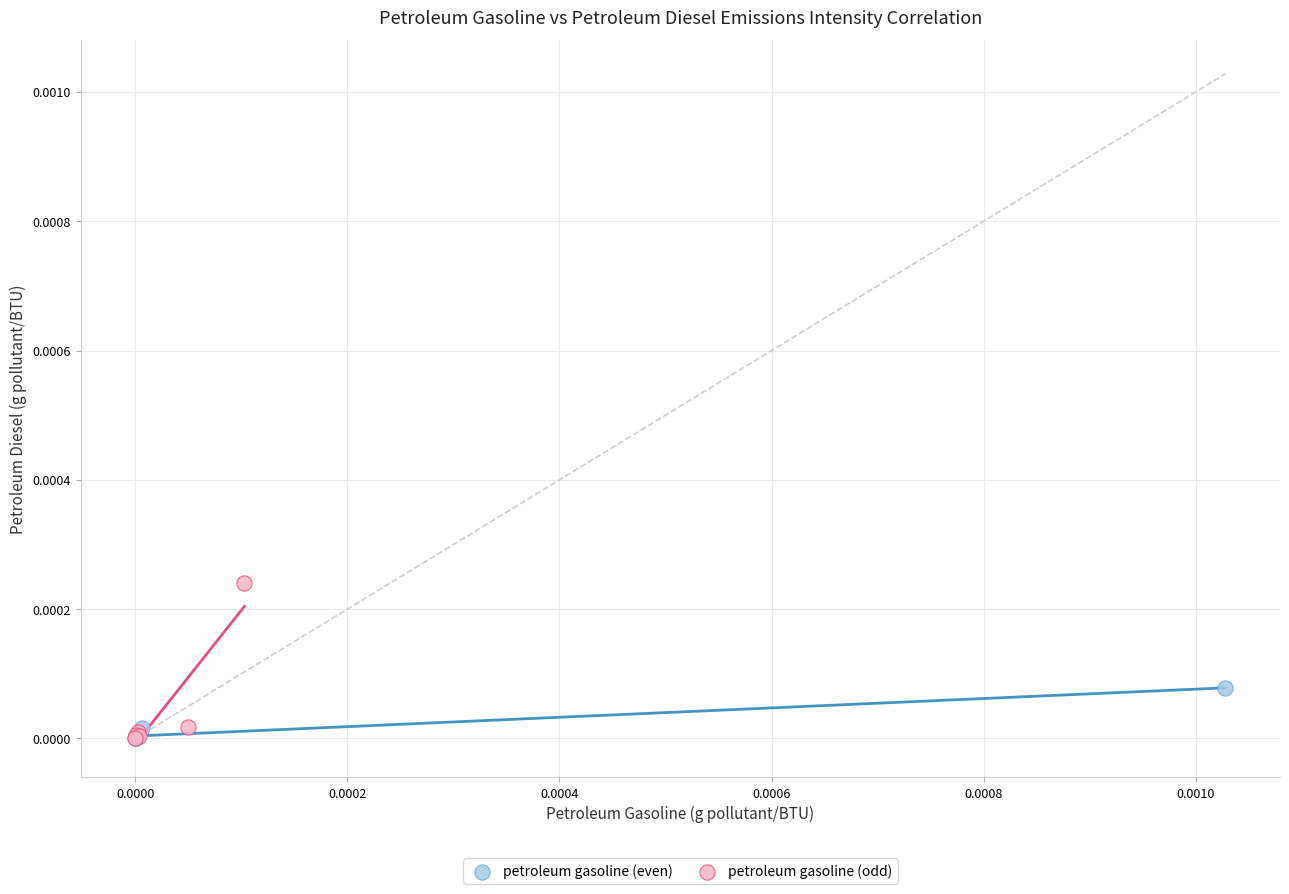

Which series has the widest spread of Y values?

petroleum gasoline (odd)